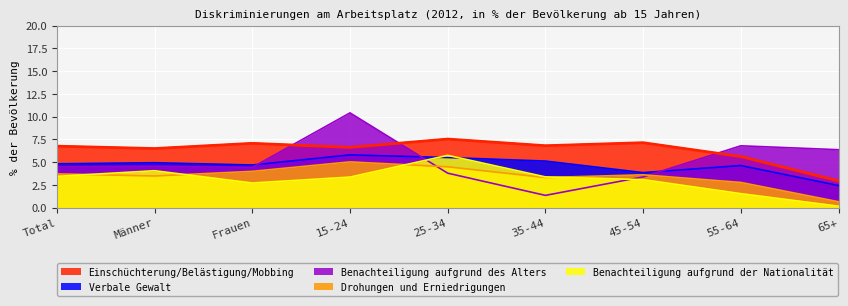

How many values in the Benachteiligung aufgrund der Nationalität series exceed 3?

6